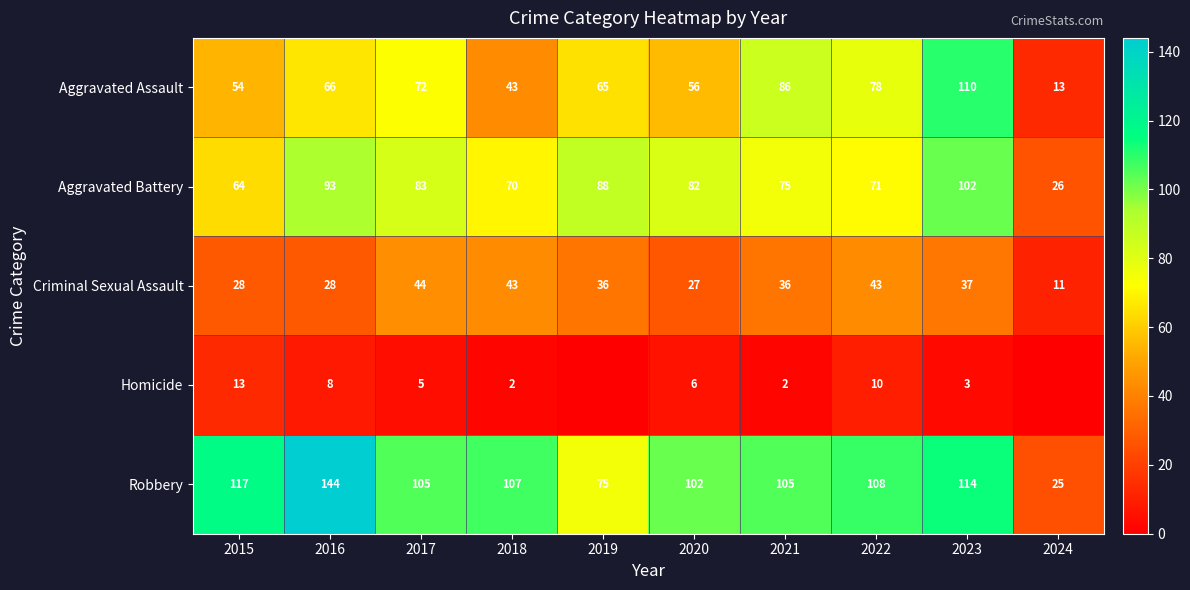

What is the total value across all series at 2018?

265